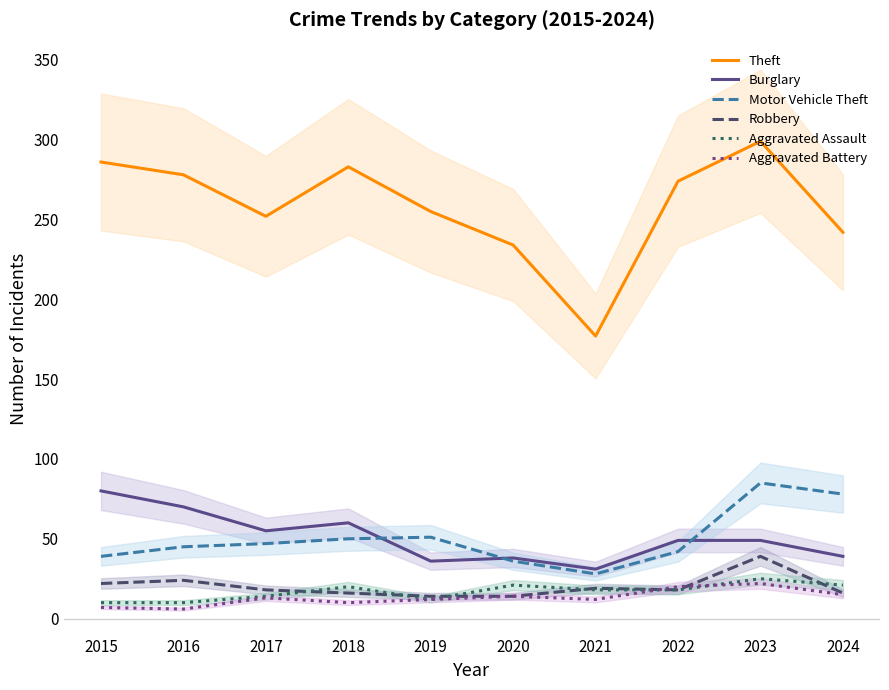

Where is the first local maximum for Burglary?

2018